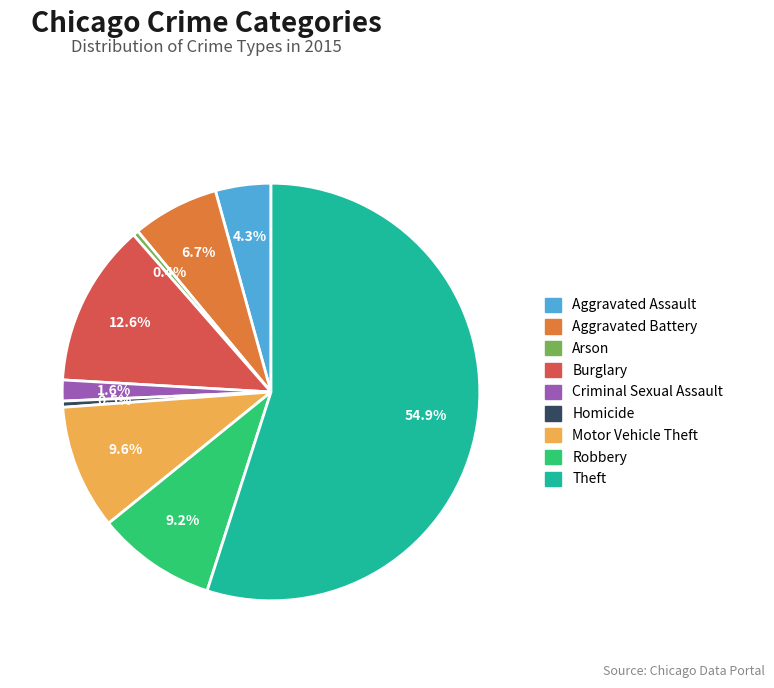

What is the largest slice in the pie chart?

Theft